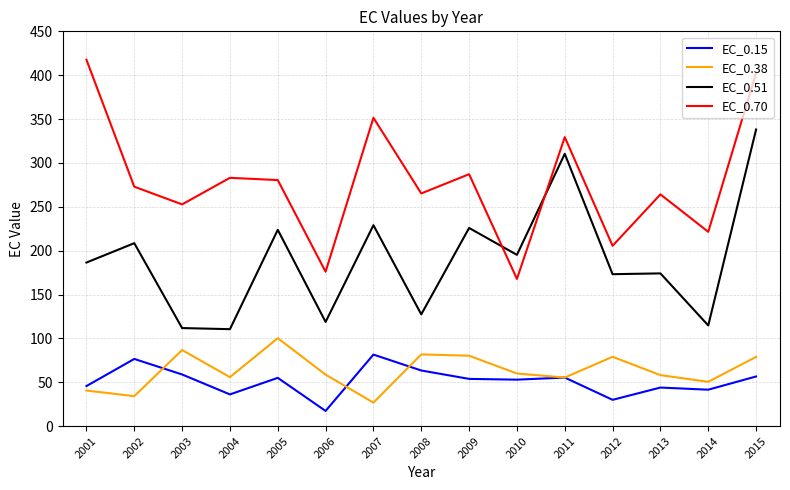

How many distinct data groups are displayed?

4